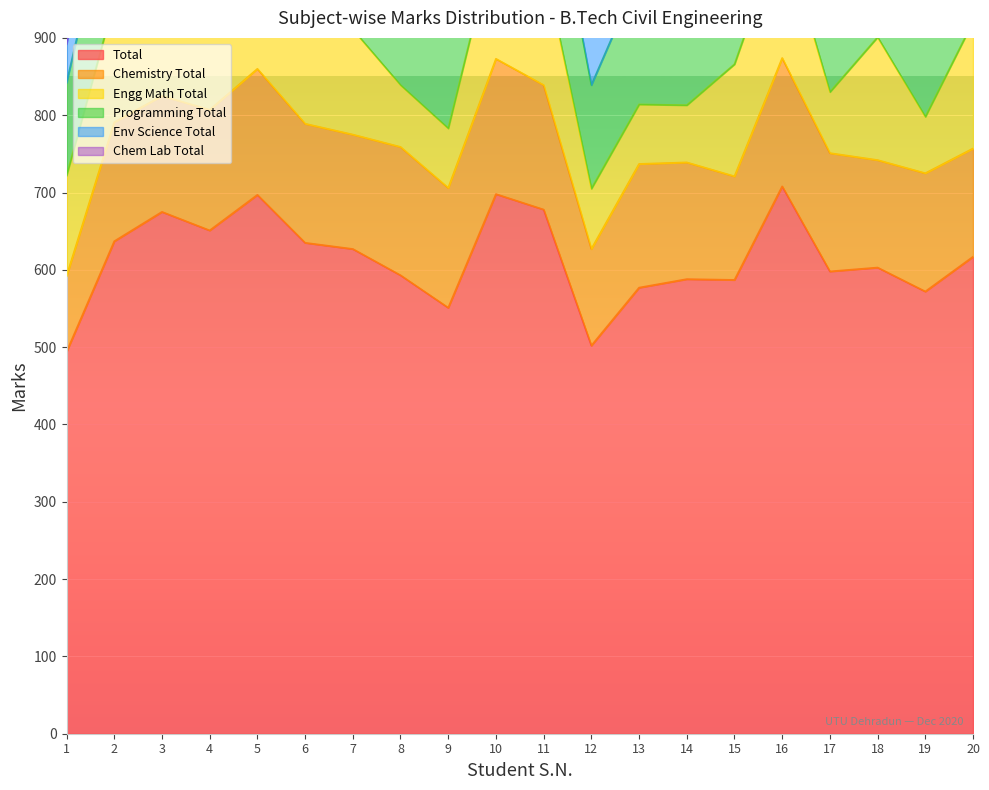

At which category does Programming Total reach its first local valley?

3